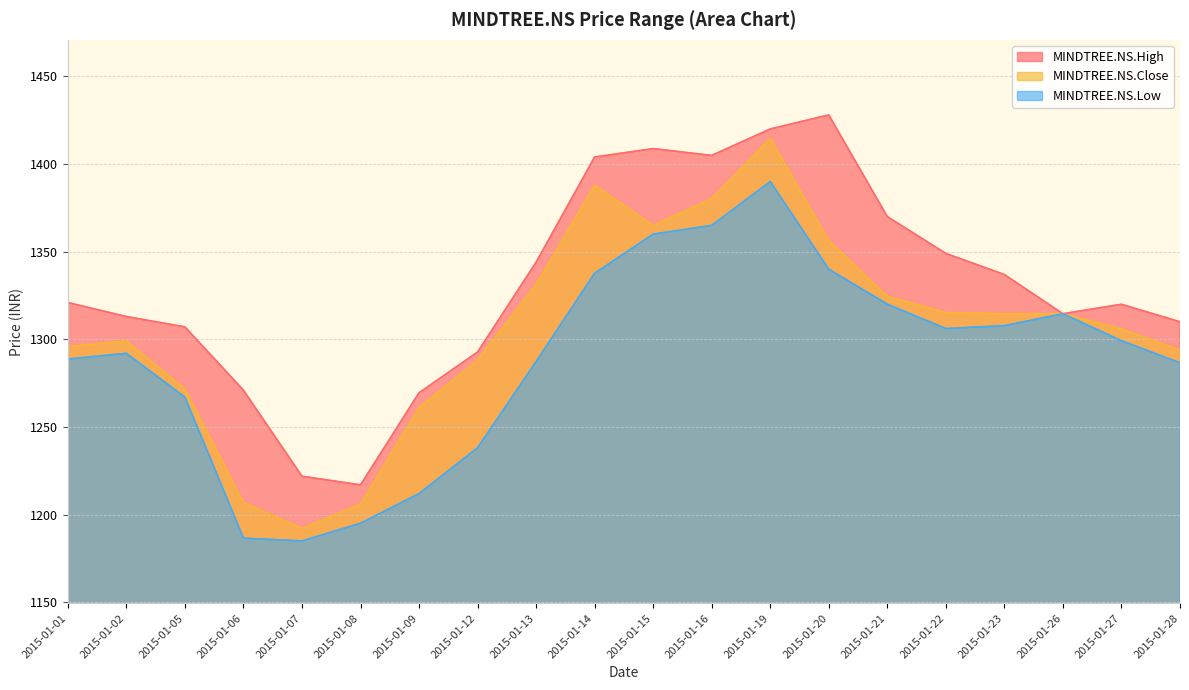

True or false: MINDTREE.NS.Close has more than 2 points higher than both neighbors.

True